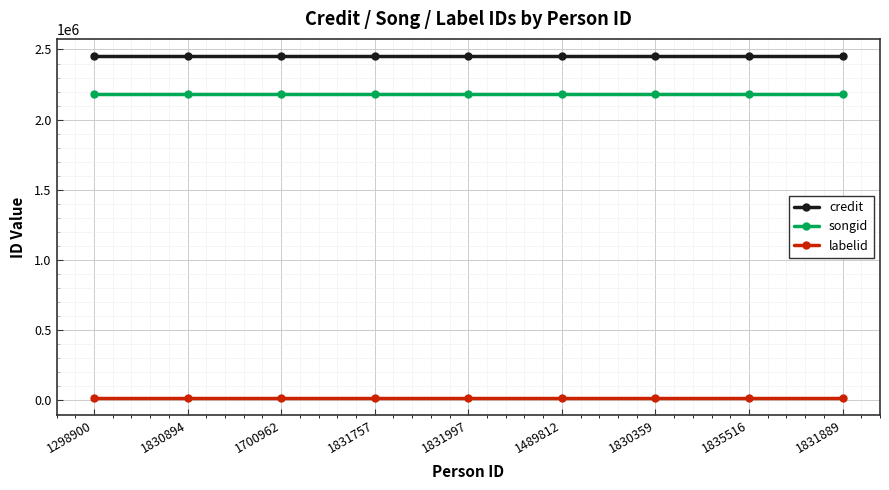

What is the sum of the songid values at 1830894 and 1830359?

4359708